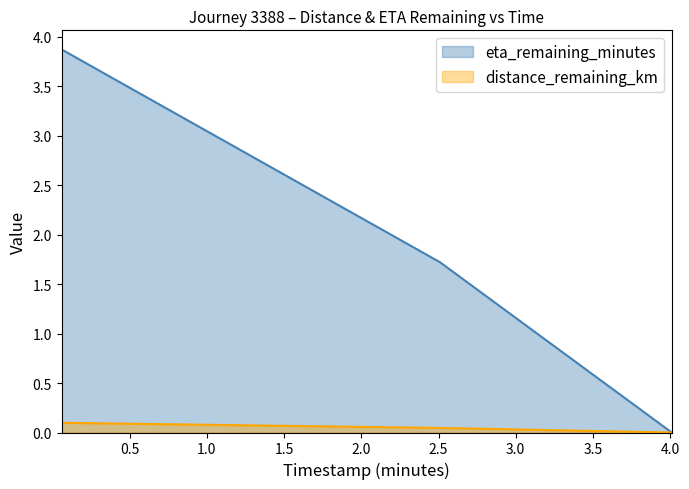

Count the number of categories in the chart.

3